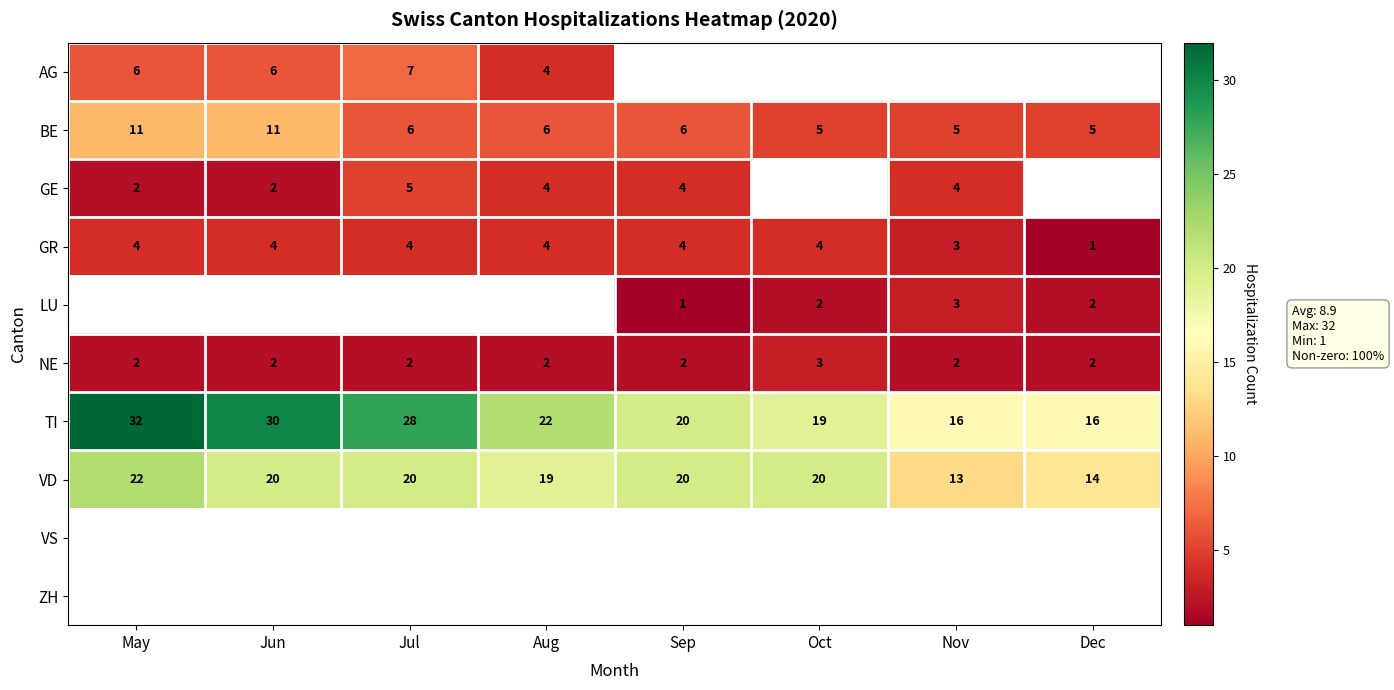

What is the difference between the second highest and minimum values in the GR series?

3